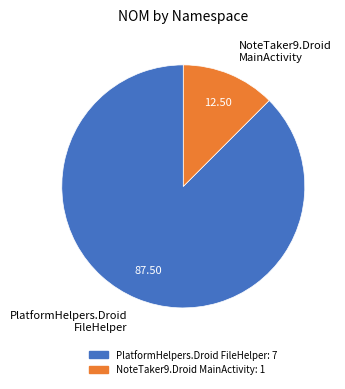

What is the majority slice?

PlatformHelpers.Droid FileHelper